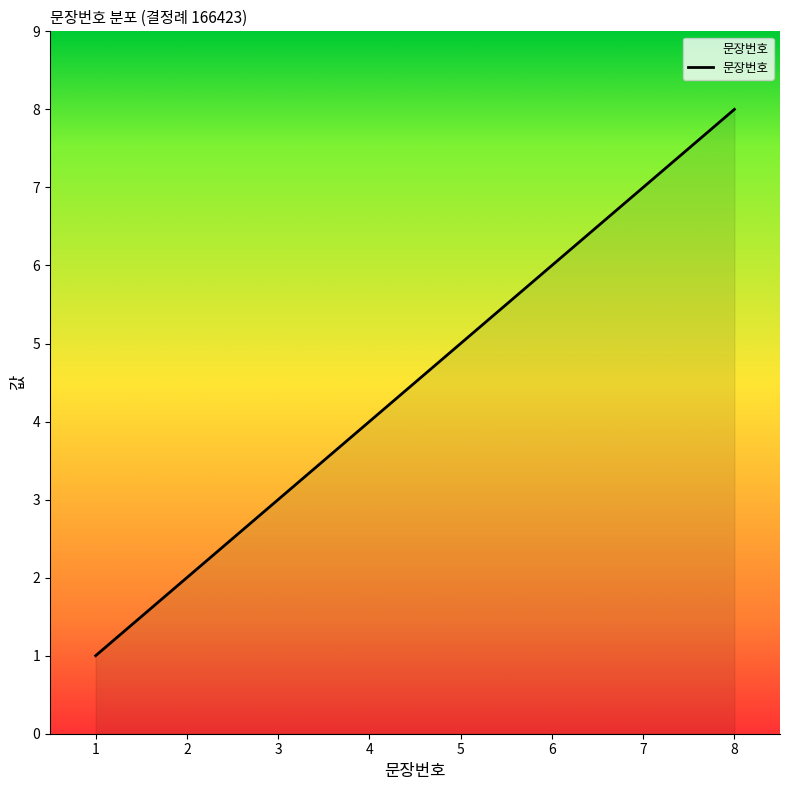

The chart shows a value of 5 at 8. True or false?

False